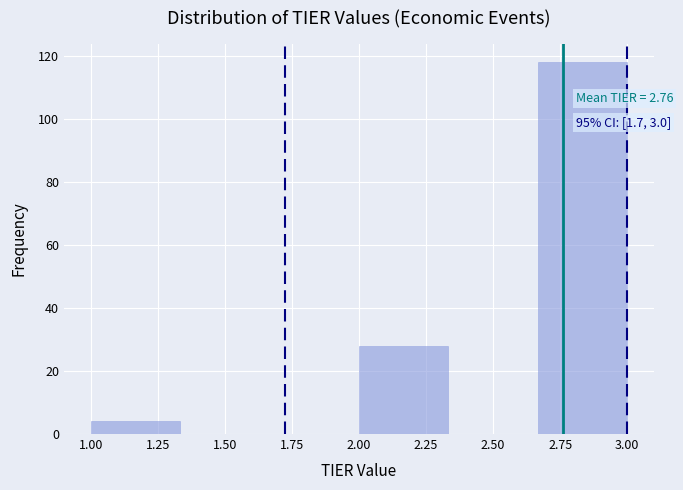

Over which range of the x-axis is the bar tallest?

2.65 to 3.00